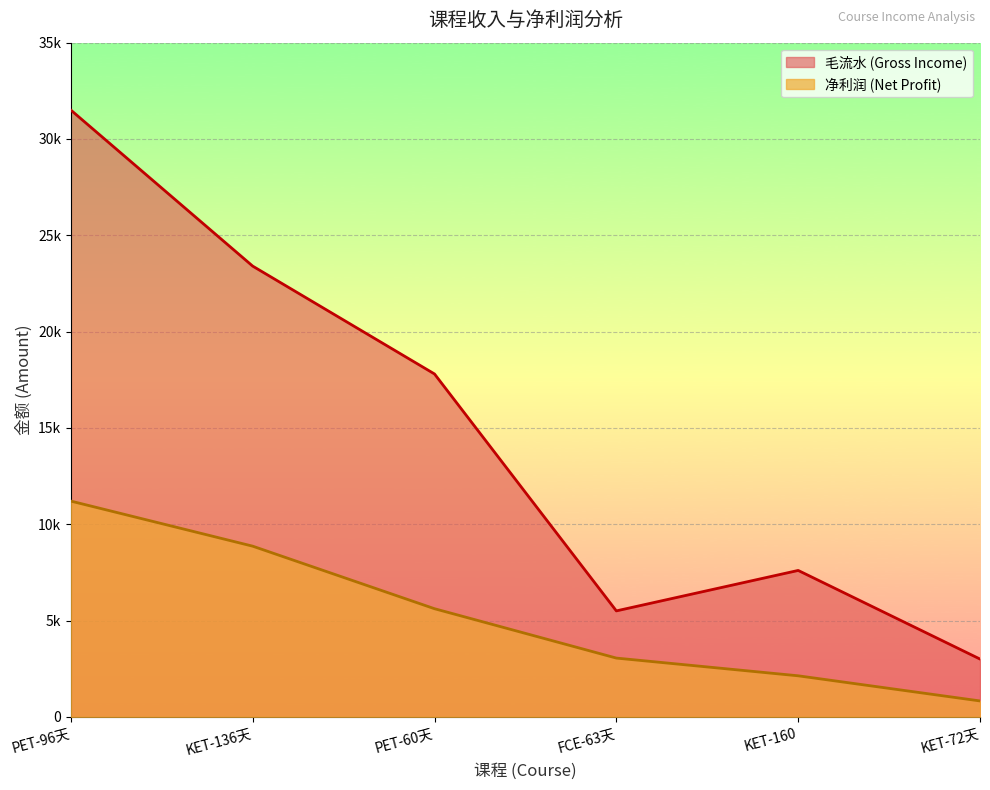

Read the 毛流水 (Gross Income) value at FCE-63天, to the nearest 50.

5500